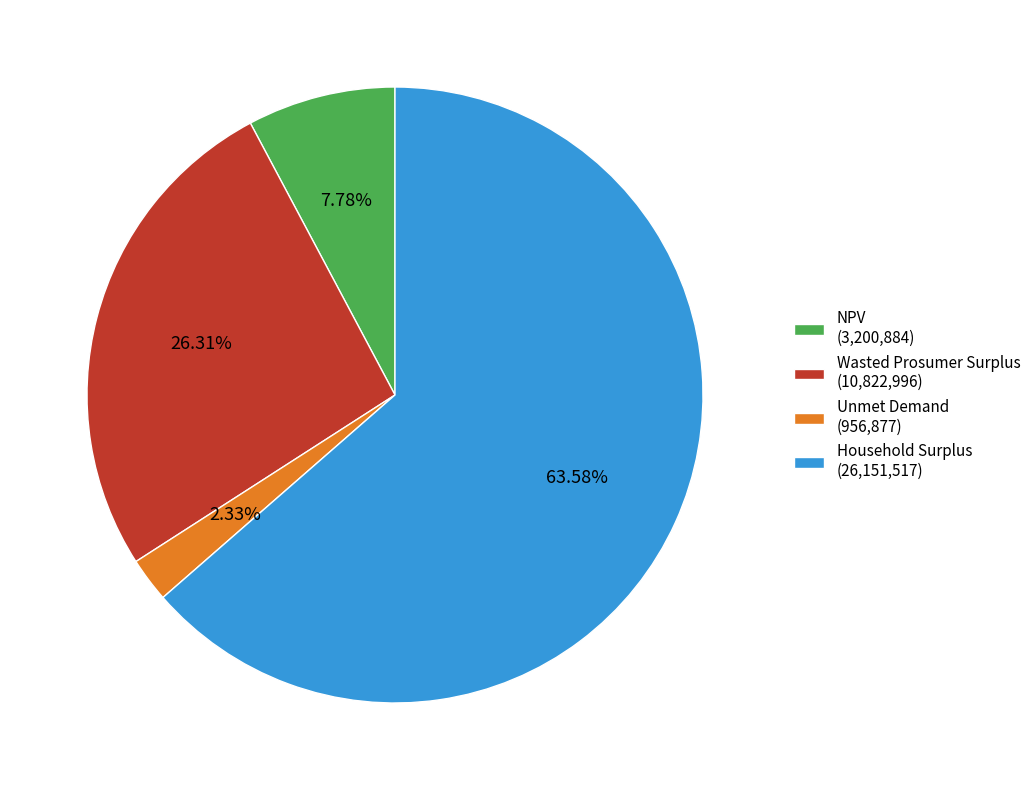

Which slice is the largest?

Household Surplus